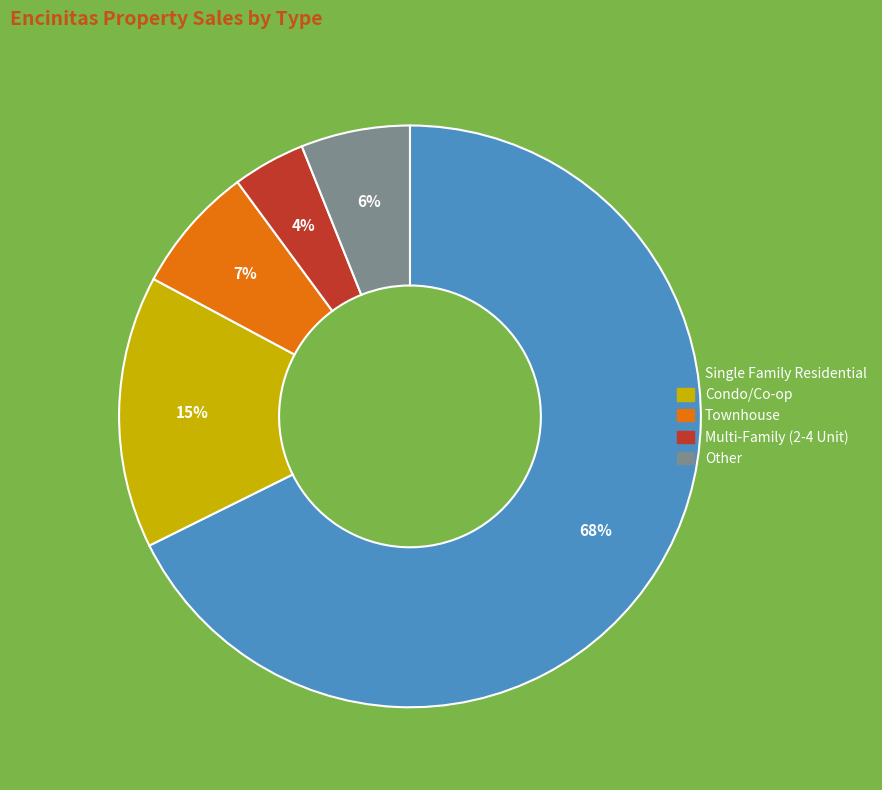

Rank the categories by value from highest to lowest.

Single Family Residential, Condo/Co-op, Townhouse, Other, Multi-Family (2-4 Unit)